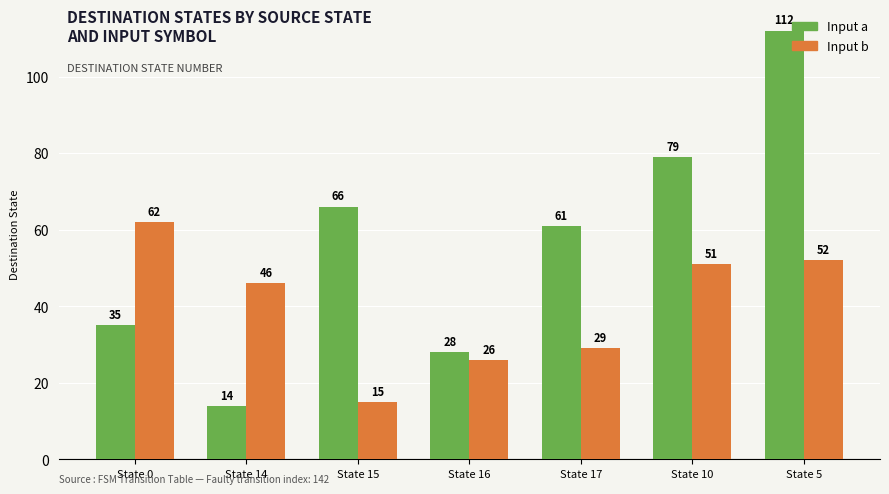

What position from the right is State 16?

4